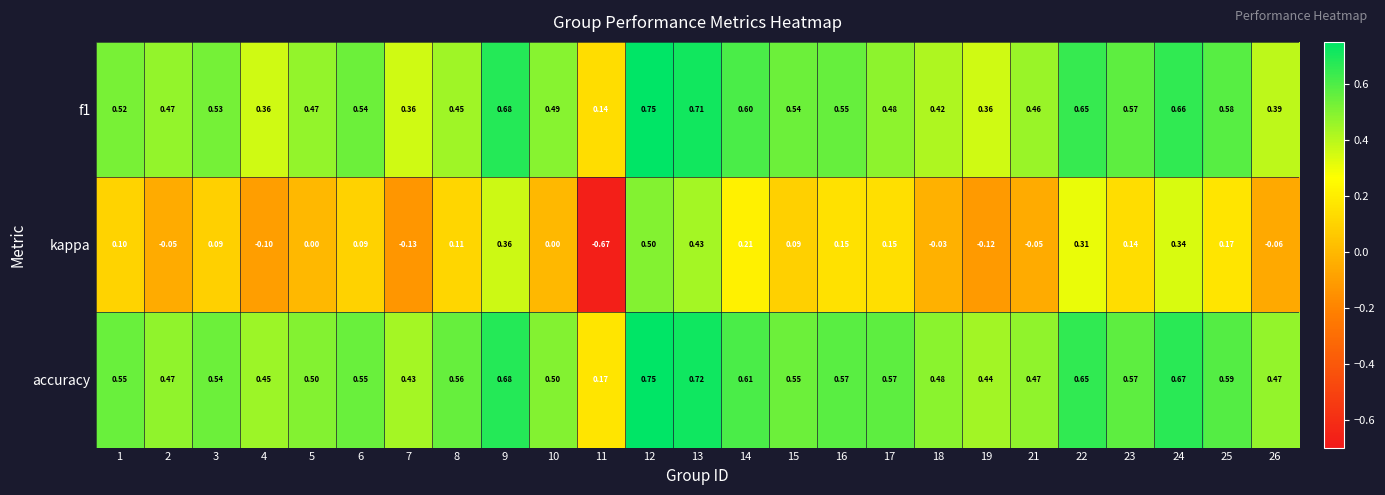

Which series has the largest range (max minus min)?

kappa